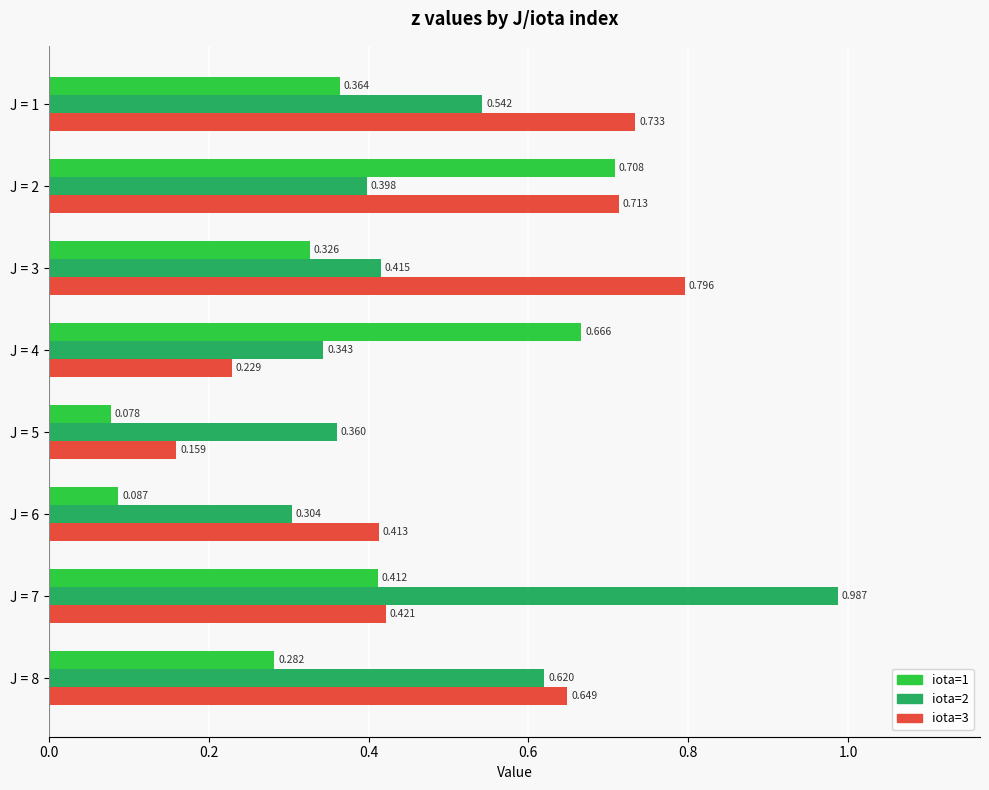

List the labels in order of iota=1 value, largest first.

J = 2, J = 4, J = 7, J = 1, J = 3, J = 8, J = 6, J = 5